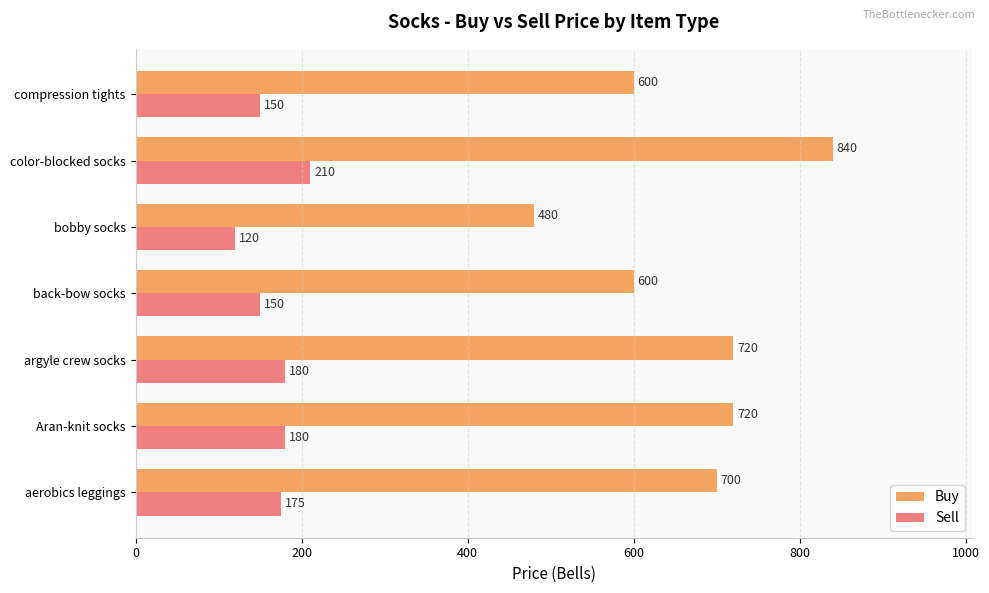

What is the sum of all Sell values?

1165